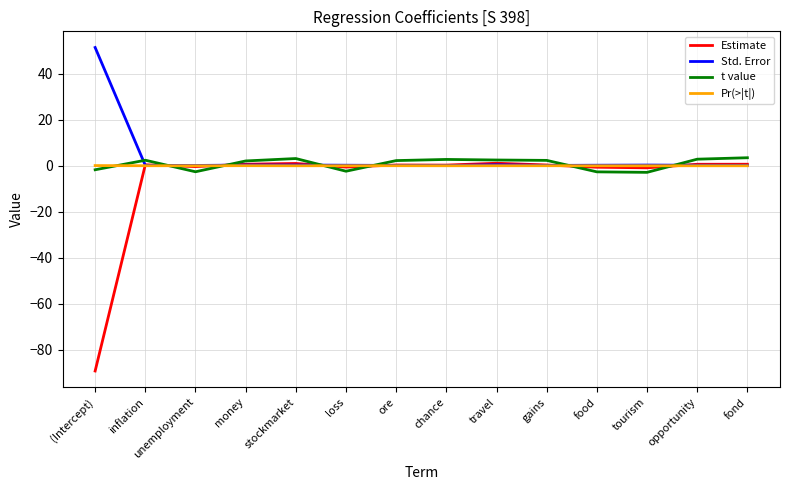

What is the difference between the highest and lowest values at (Intercept)?

140.6